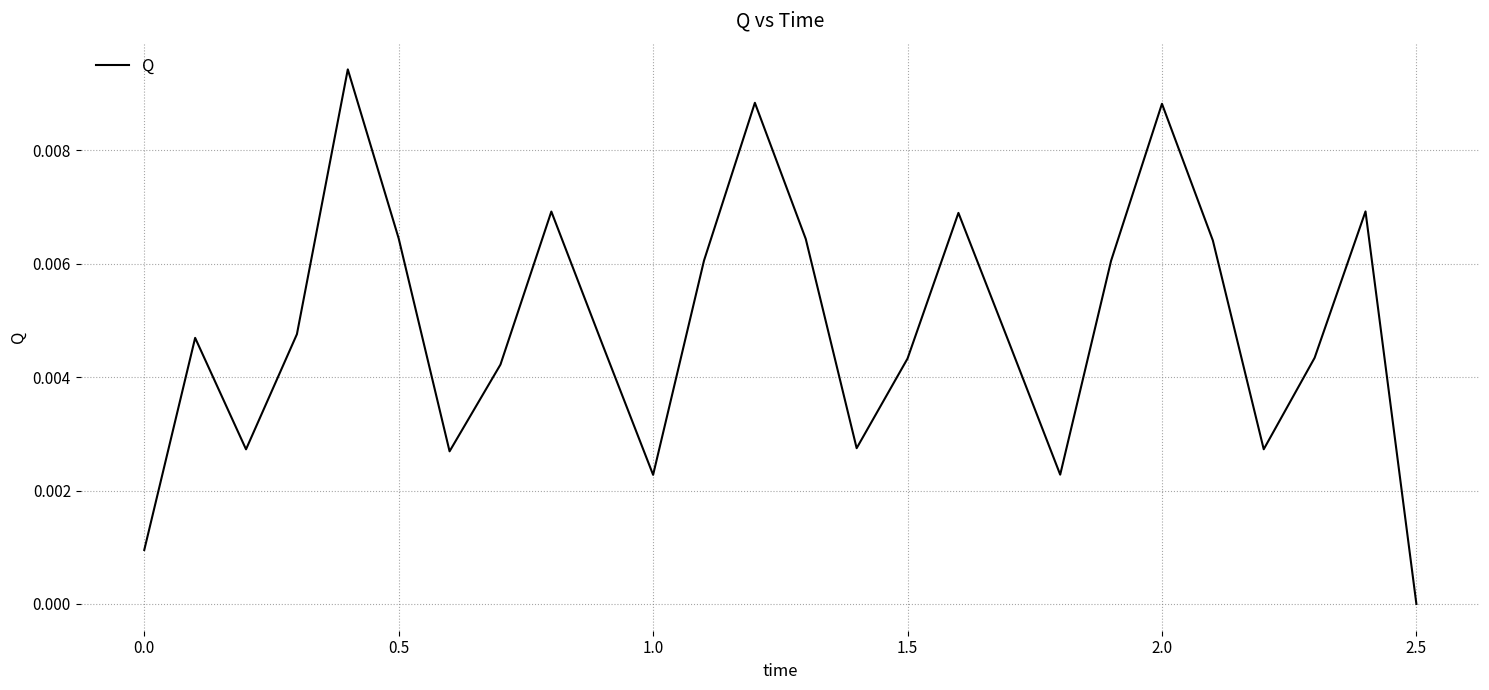

Does the chart display data point markers on the line(s)?

No